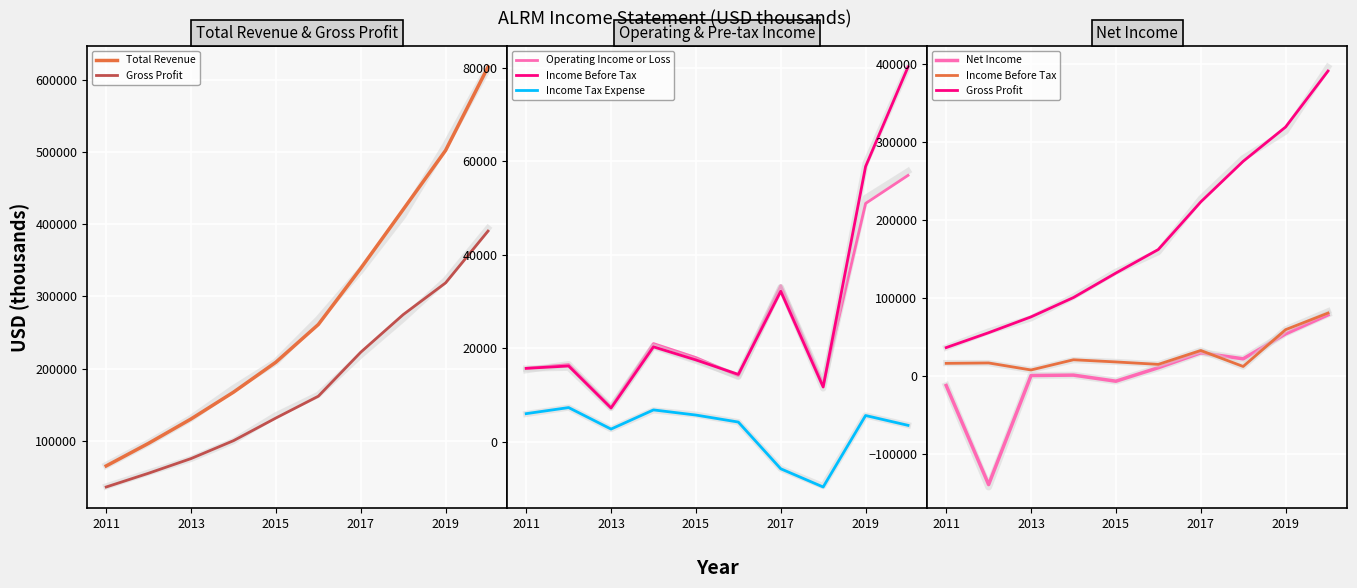

True or false: Operating Income or Loss has a value of 57000 at 9.

True